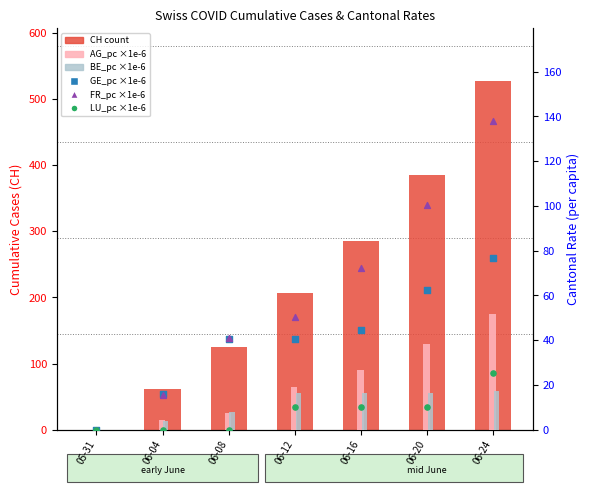

Is the value of GE_pc (×1e-6) at 06-08 greater than the value of LU_pc (×1e-6) at 05-31?

Yes